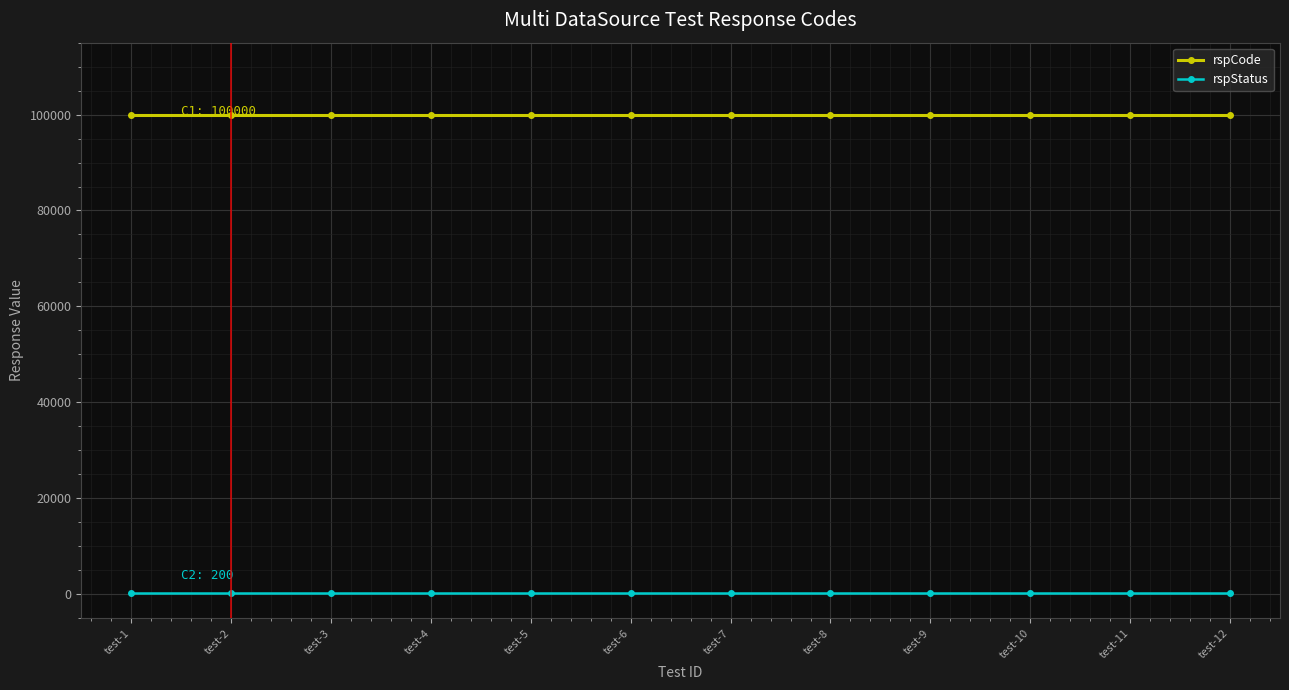

What is the greatest value displayed?

100000